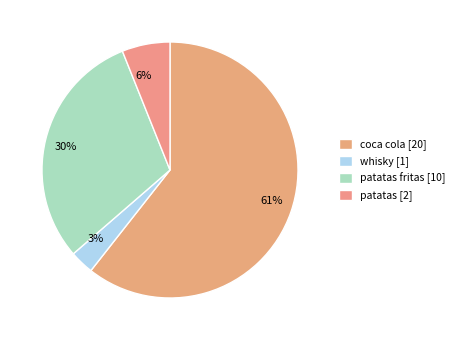

How many segments does this pie chart have?

4